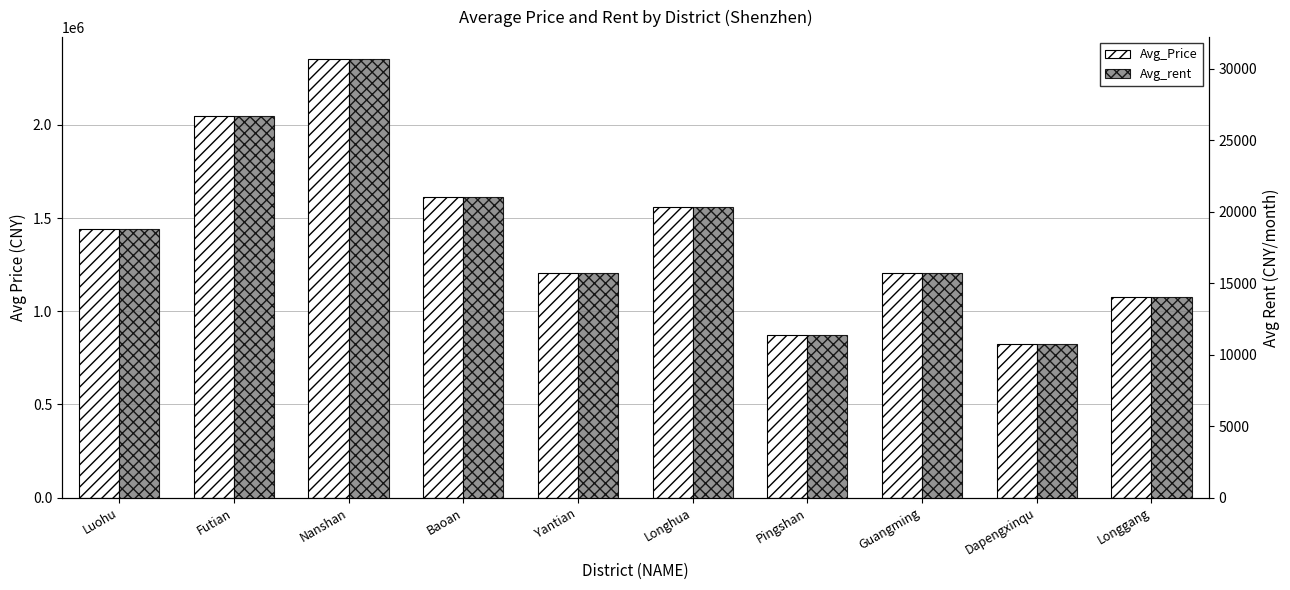

The Avg_Price series shows 1207749.3 at Yantian. True or false?

True